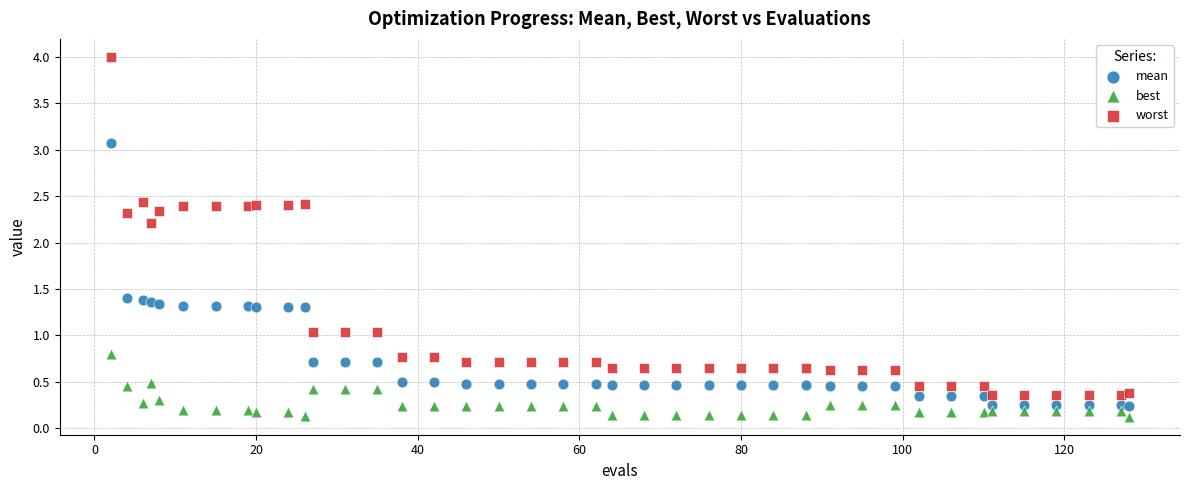

In the worst series, what Y value is closest to 2?

2.2